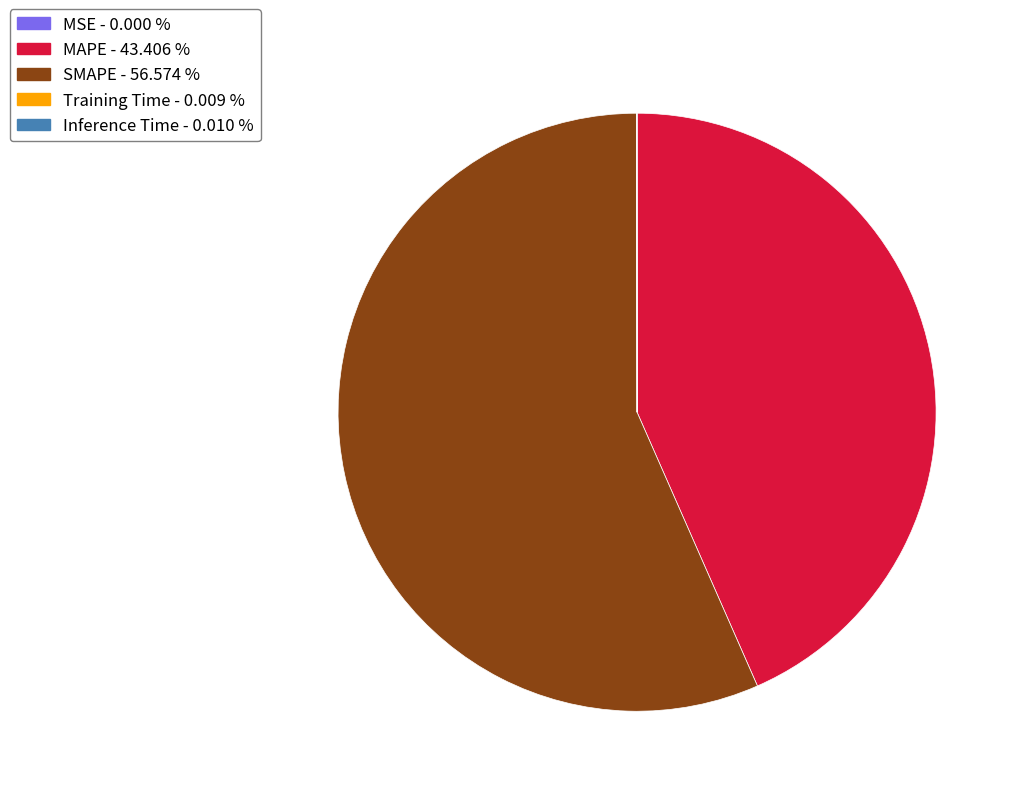

Does SMAPE - 56.574 % represent more than half of the total?

Yes